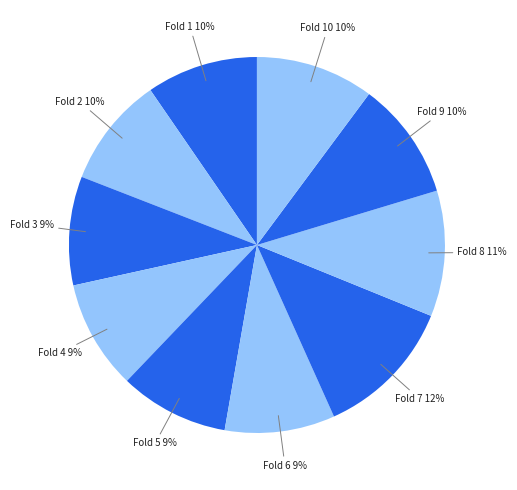

To the nearest percent, what percentage of the pie is Fold 1?

10%